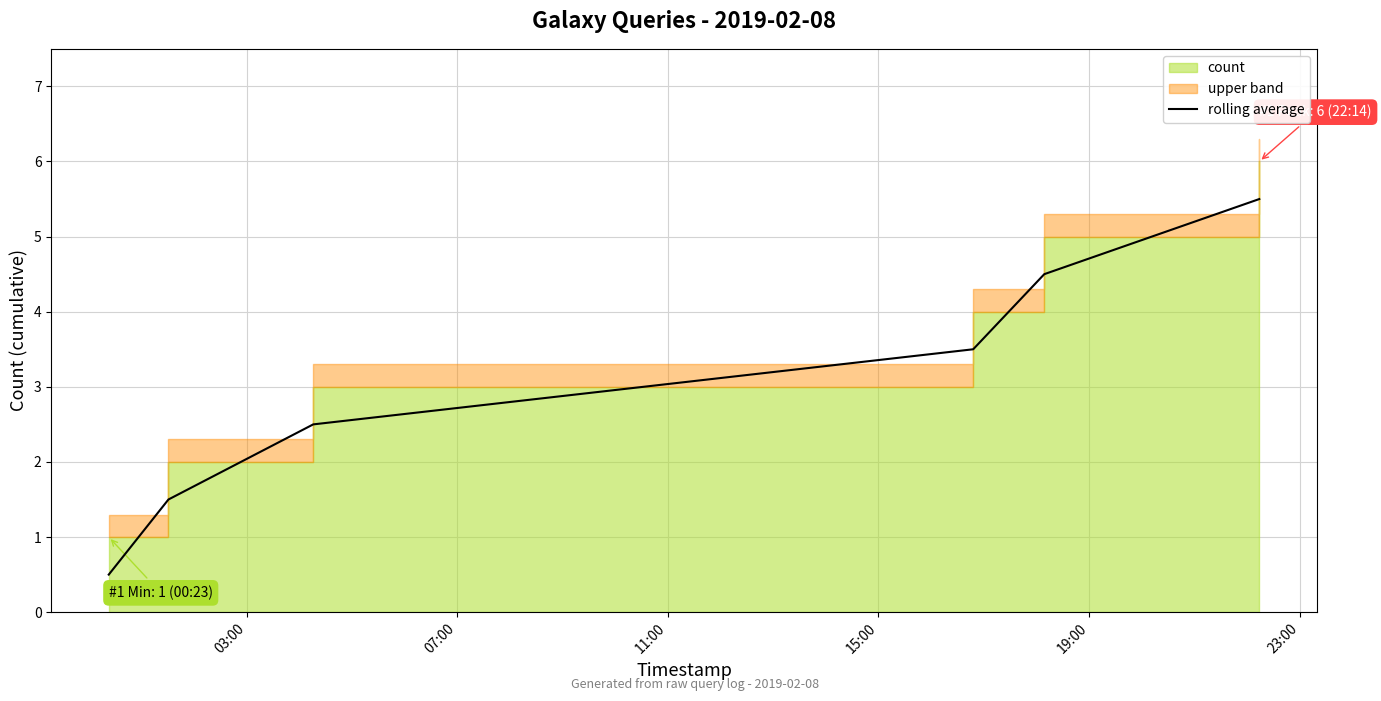

What is the maximum value for rolling average?

5.5